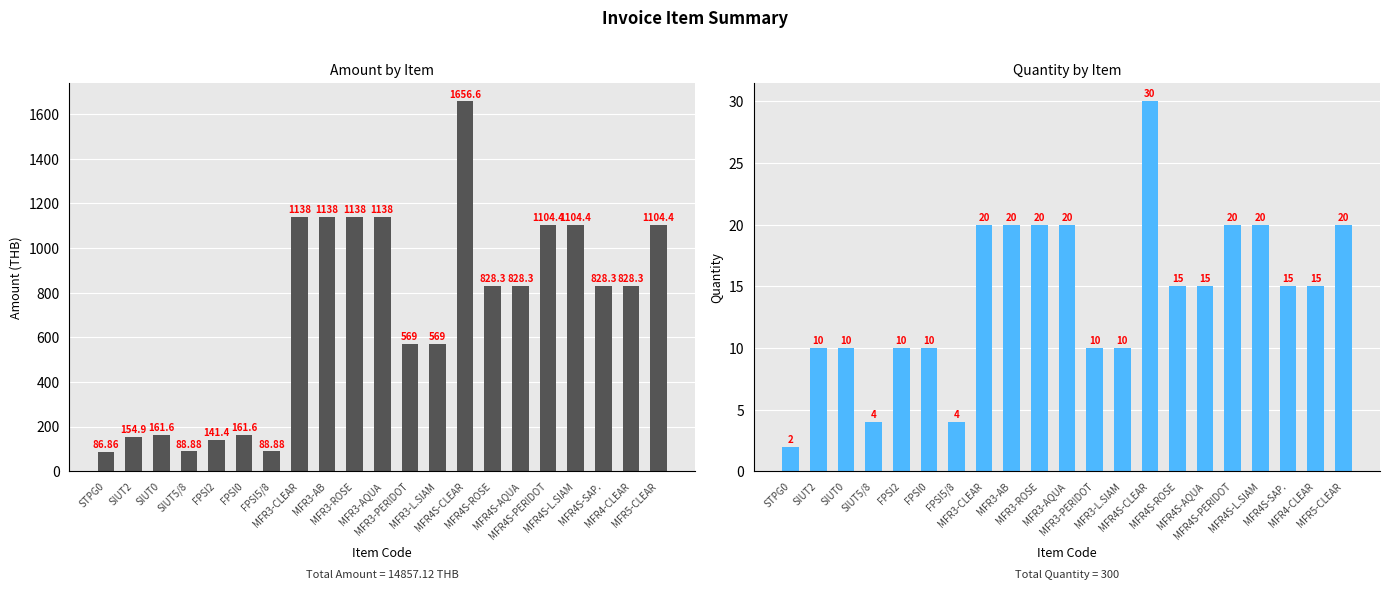

Does the chart contain stacked bars?

No